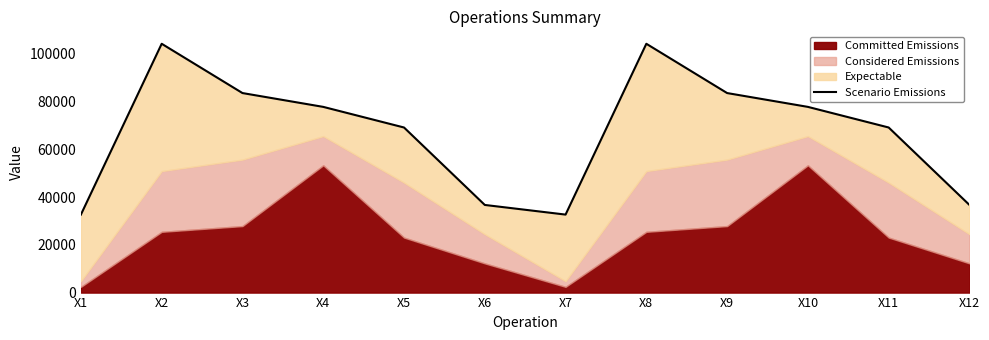

The value at X3 is 83559. True or false?

True